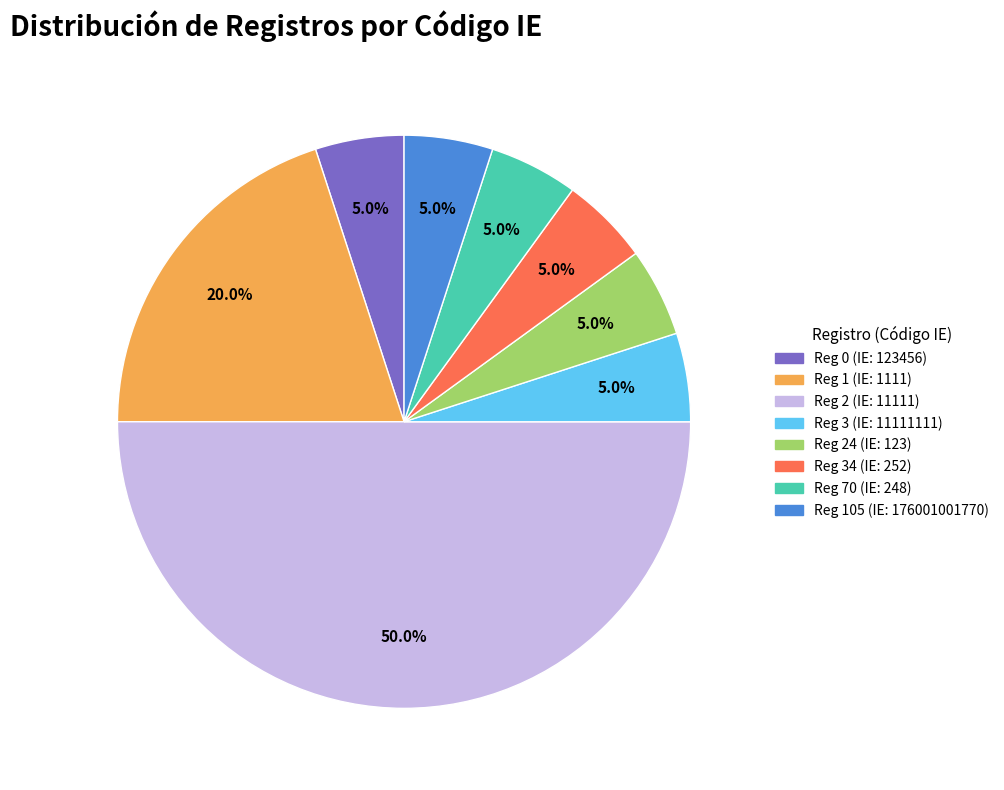

What is the ratio of the value at Reg 34 (IE: 252) to the value at Reg 70 (IE: 248)?

1.0